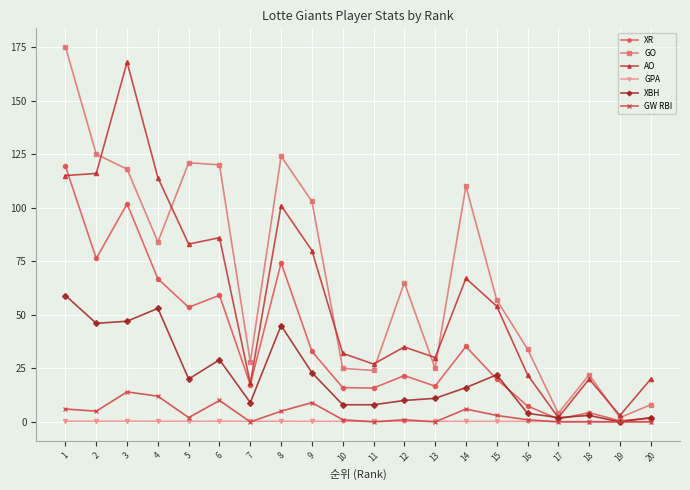

The XBH series shows 20.0 at 5. True or false?

True